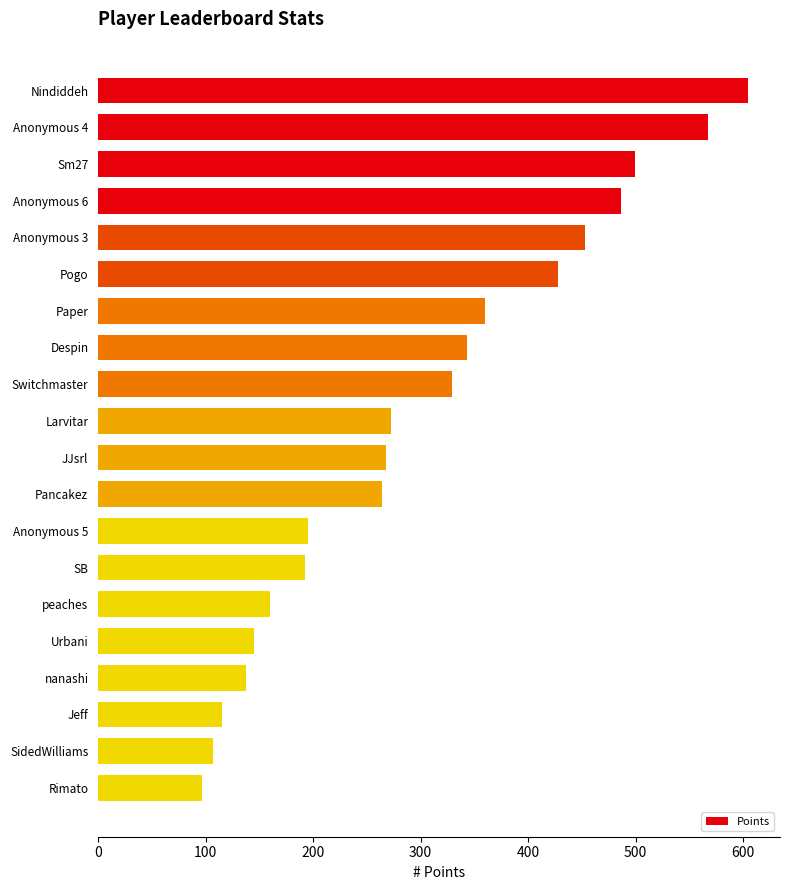

What is the difference between the second highest and minimum values?

470